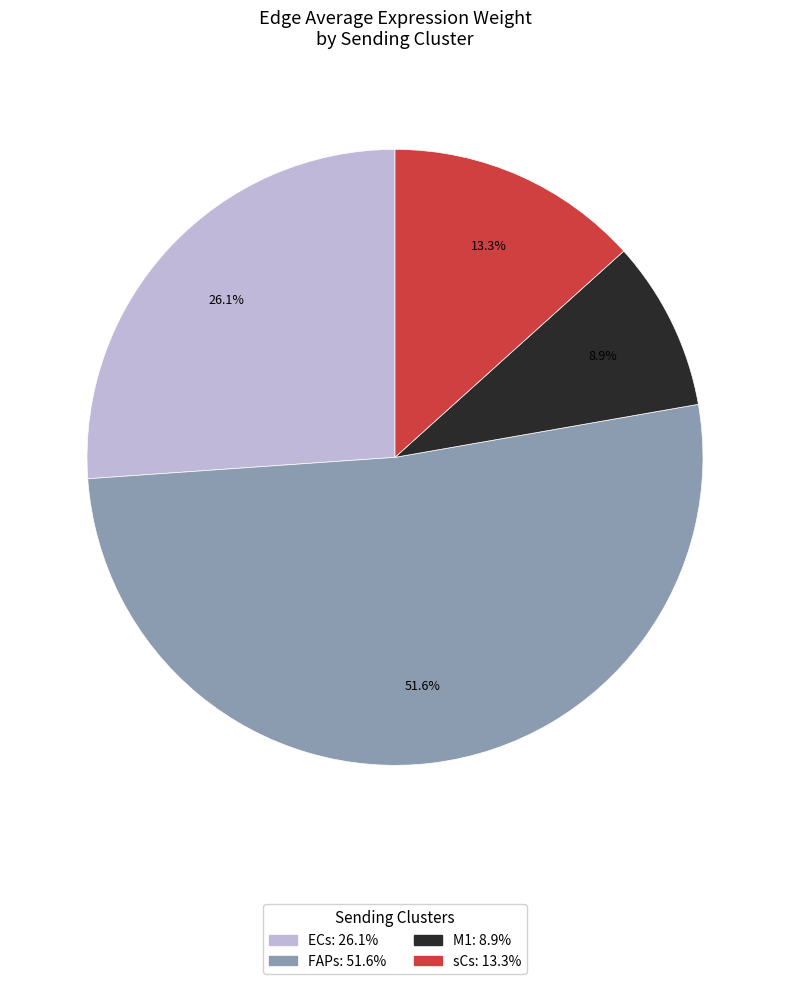

To the nearest percent, what portion does sCs represent?

13%